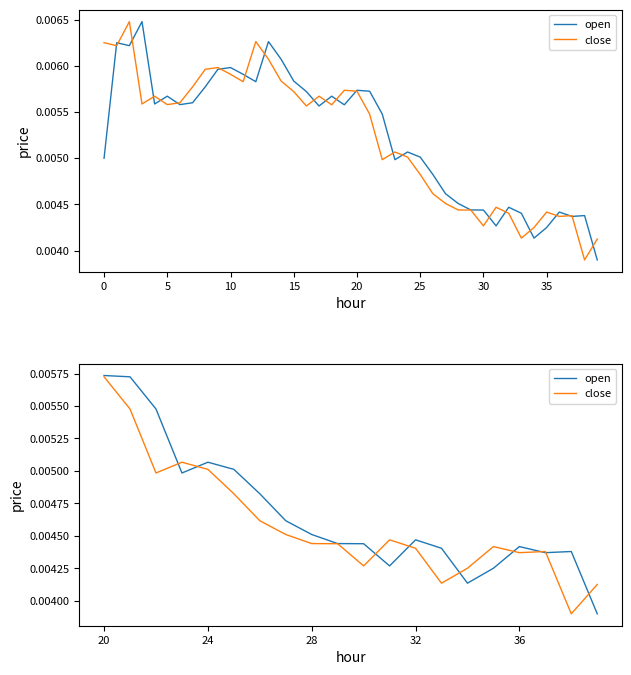

How many lines are shown in the chart?

2